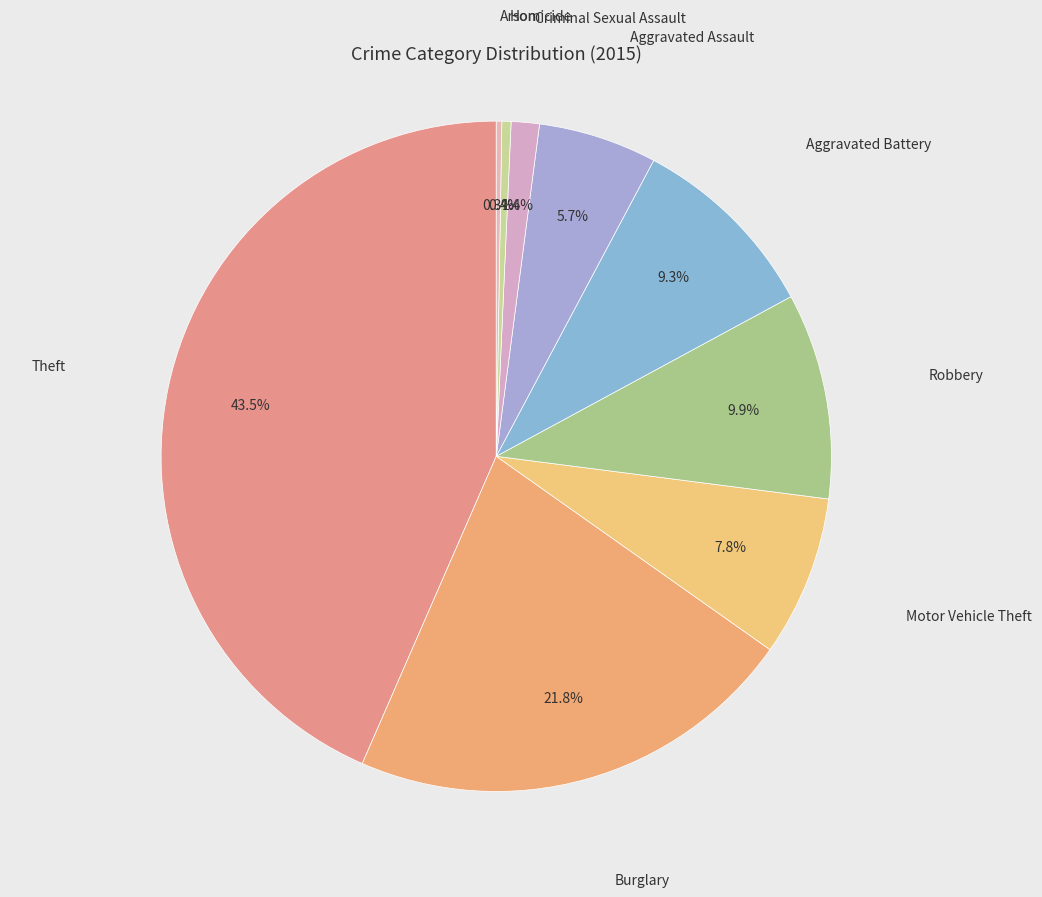

Rank the categories by value from highest to lowest.

Theft, Burglary, Robbery, Aggravated Battery, Motor Vehicle Theft, Aggravated Assault, Criminal Sexual Assault, Homicide, Arson